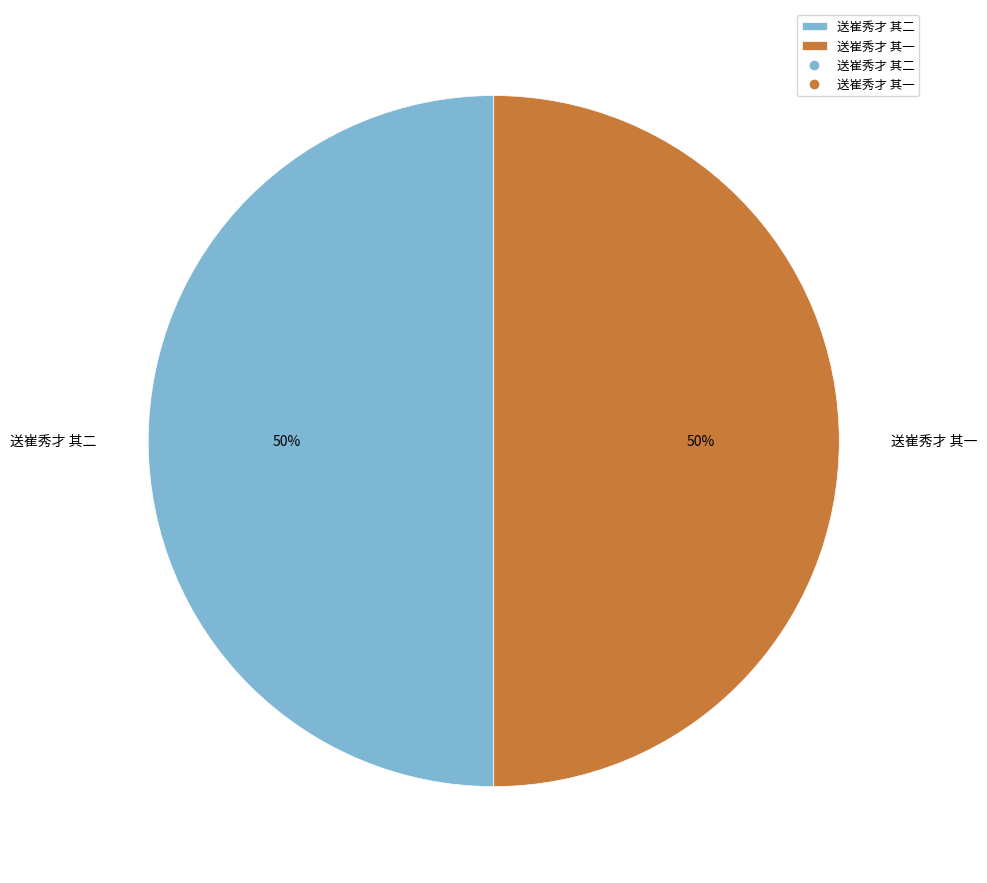

To the nearest percent, what portion does 送崔秀才 其二 represent?

50%